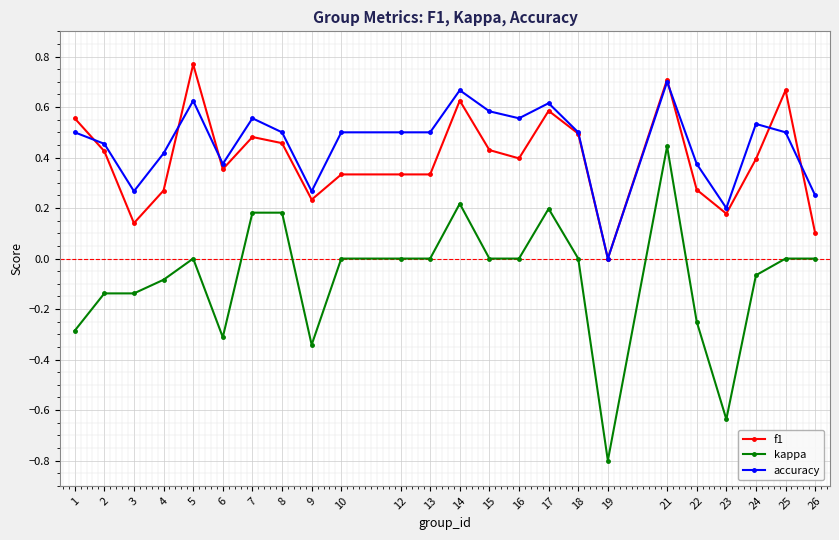

Is this an area chart (filled region under the line)?

No